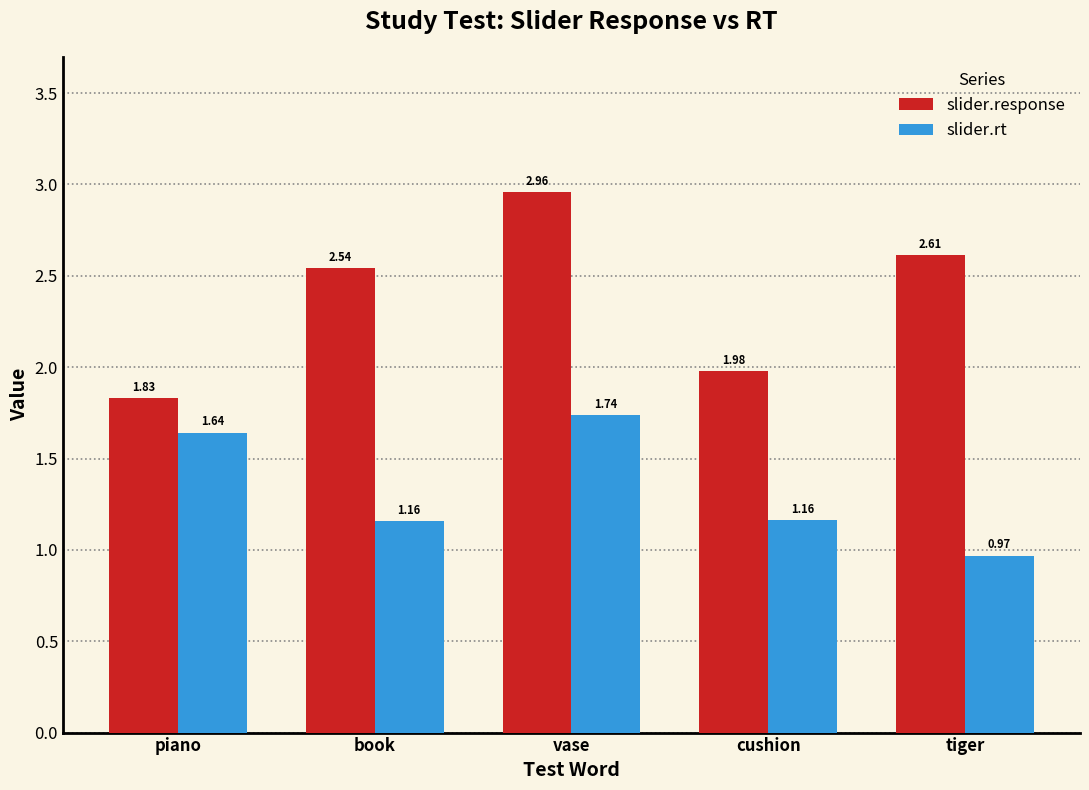

What are all the series names shown in the legend?

slider.response, slider.rt